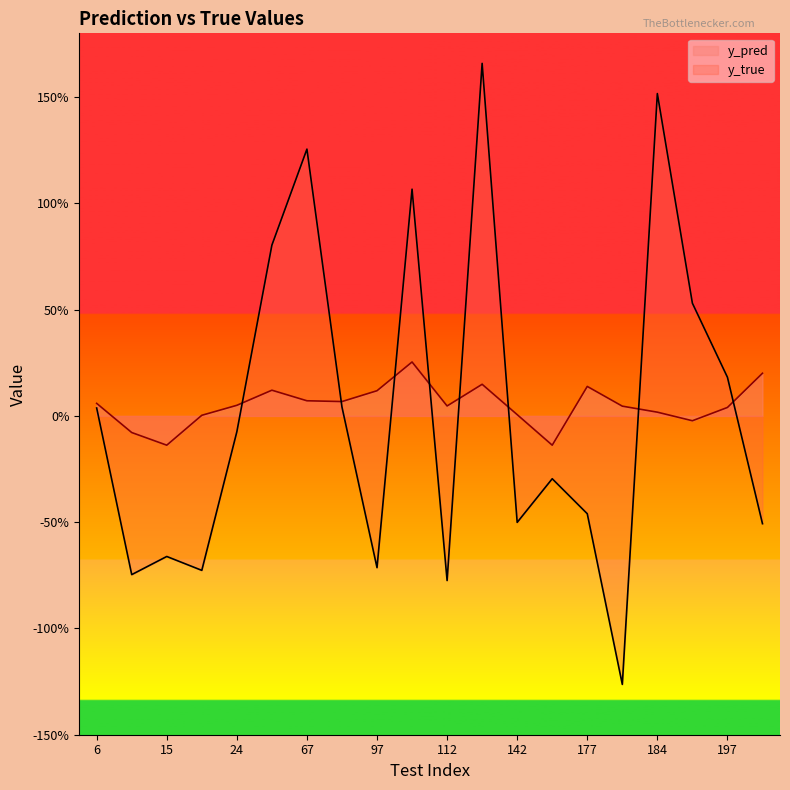

Which label corresponds to the smallest value in the chart?

181